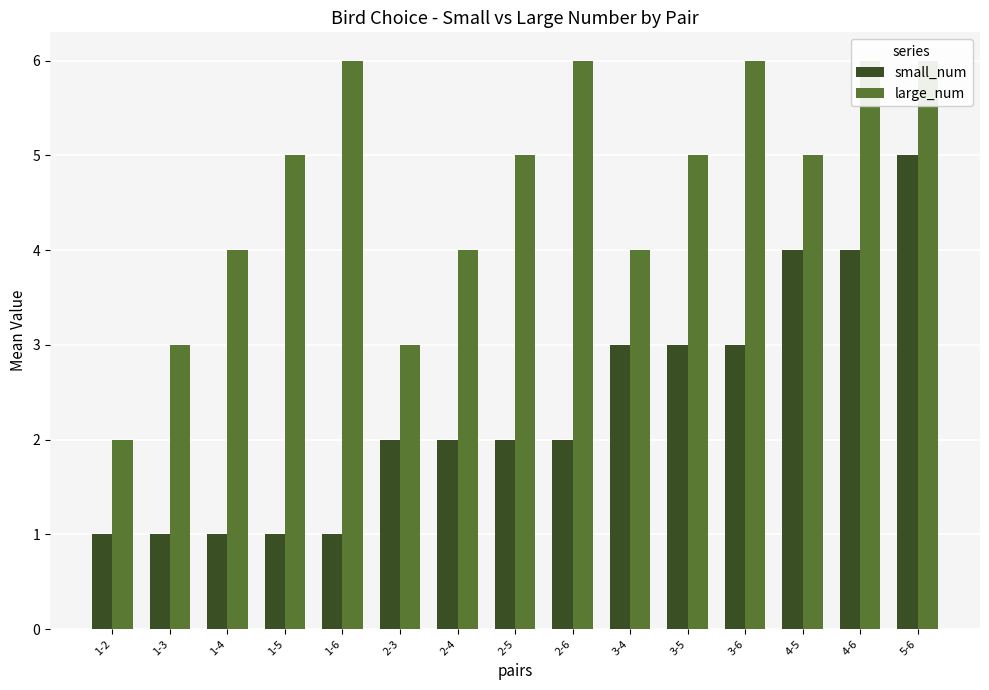

Which category has the highest value in the large_num series?

1-6